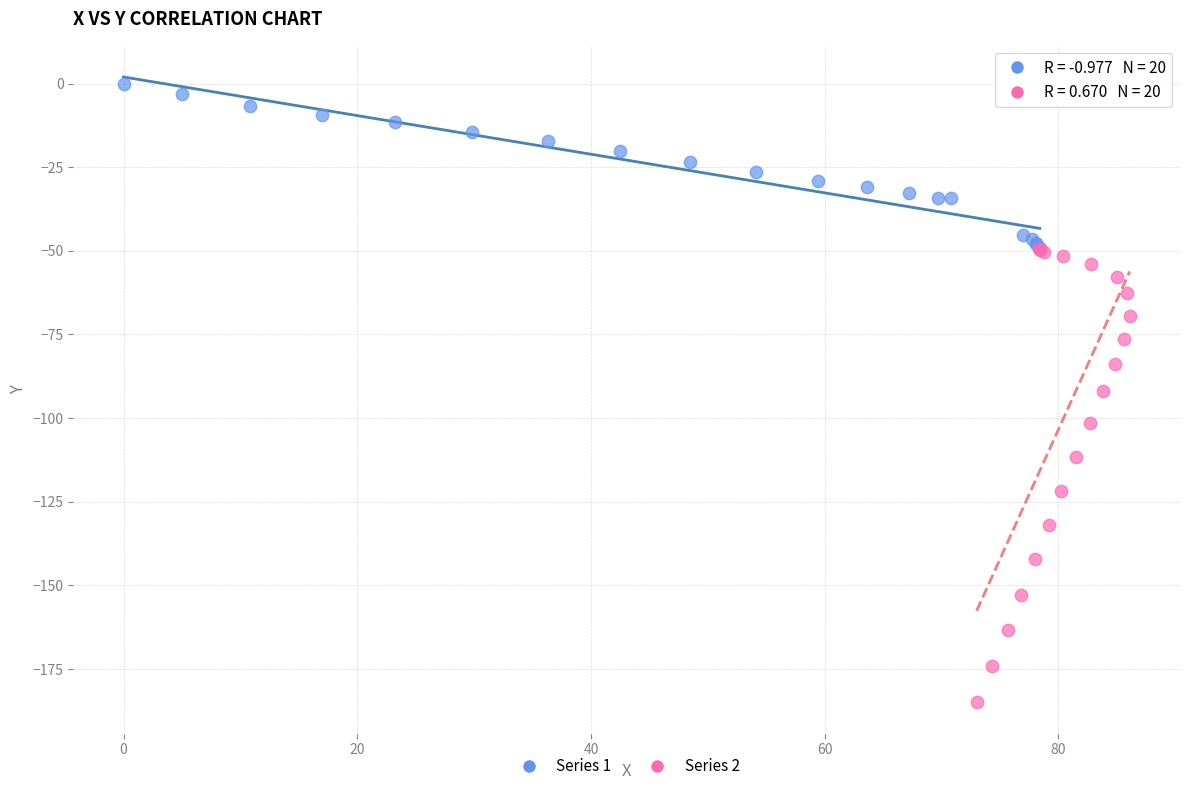

What are all the series names shown in the legend?

Series 1, Series 2